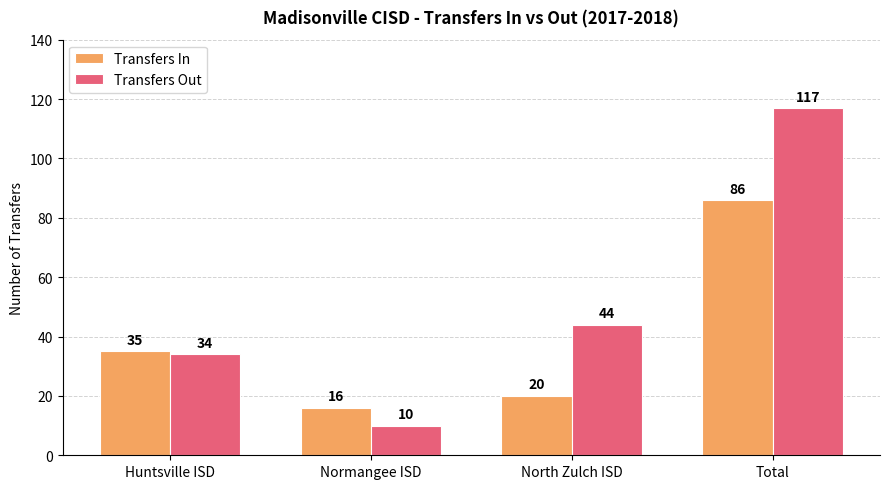

What is the average value of the Transfers In series?

39